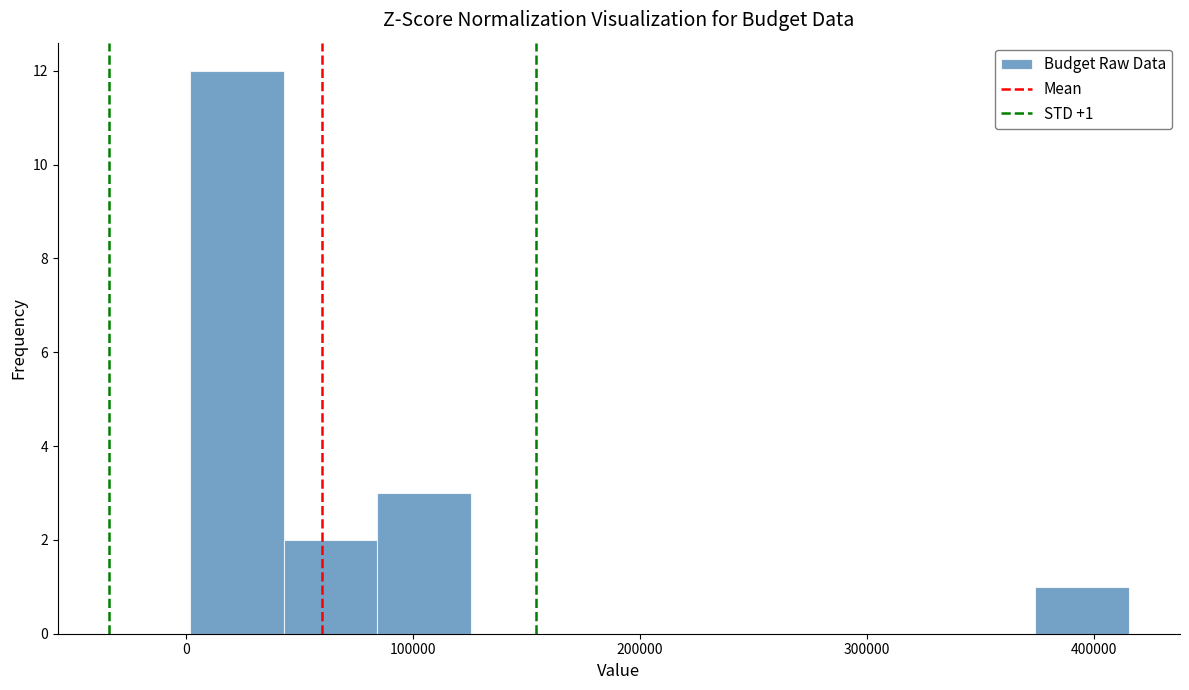

Over which range of the x-axis is the bar tallest?

0 to 40000